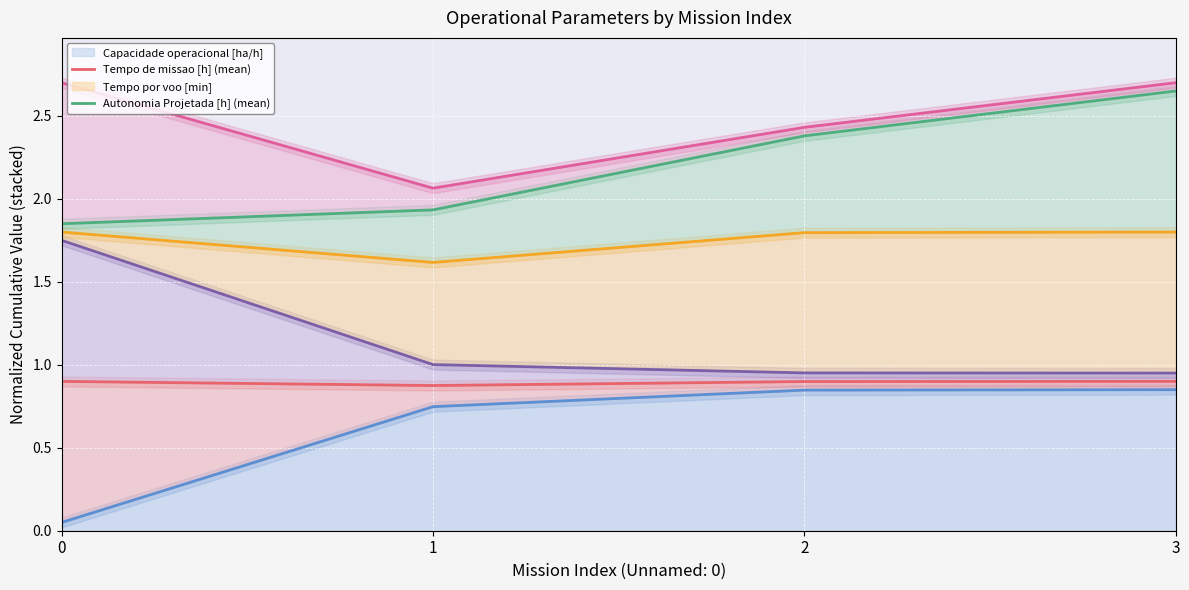

Is the value of Tempo util [h] (mean) at 0 greater than the value of Tempo por voo [min] (mean) at 3?

No